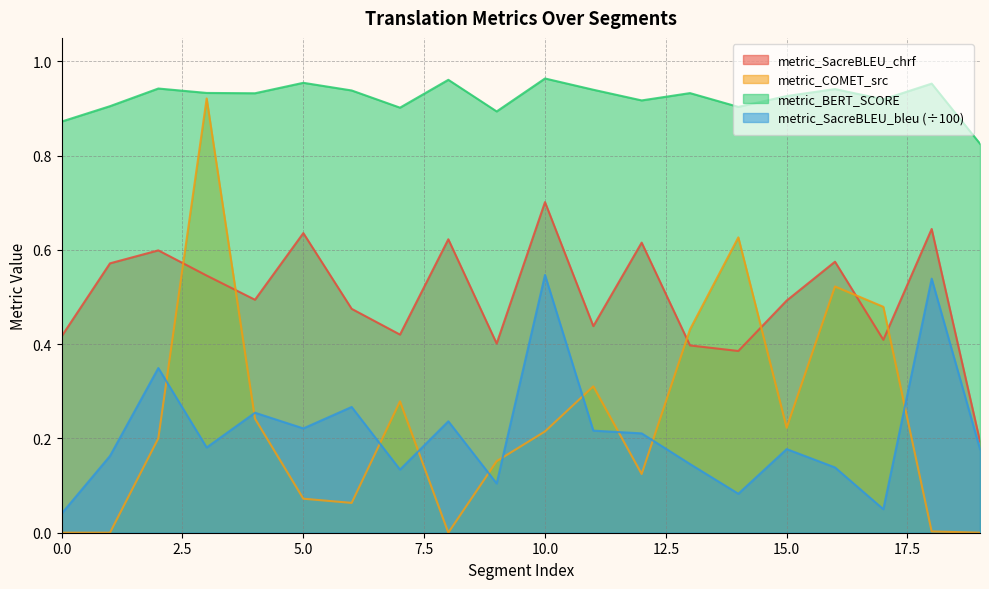

Which has a higher value, 10 or 4?

10